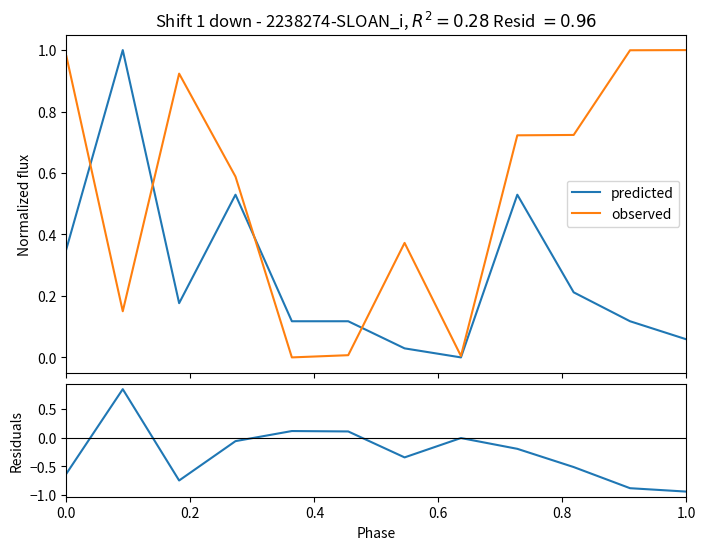

How many positive values does the observed series have?

11